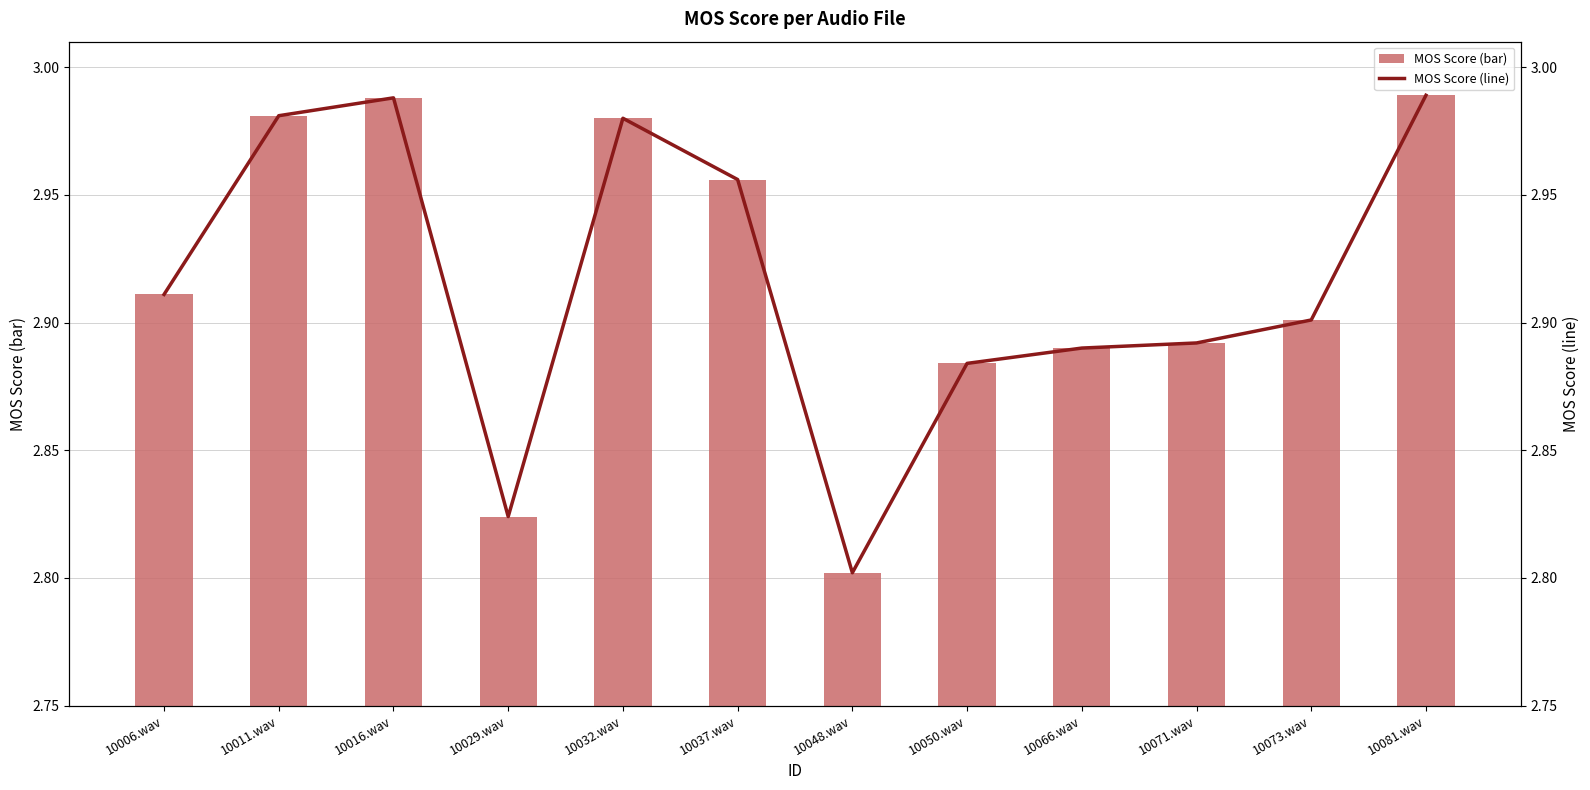

Does the chart contain stacked bars?

No